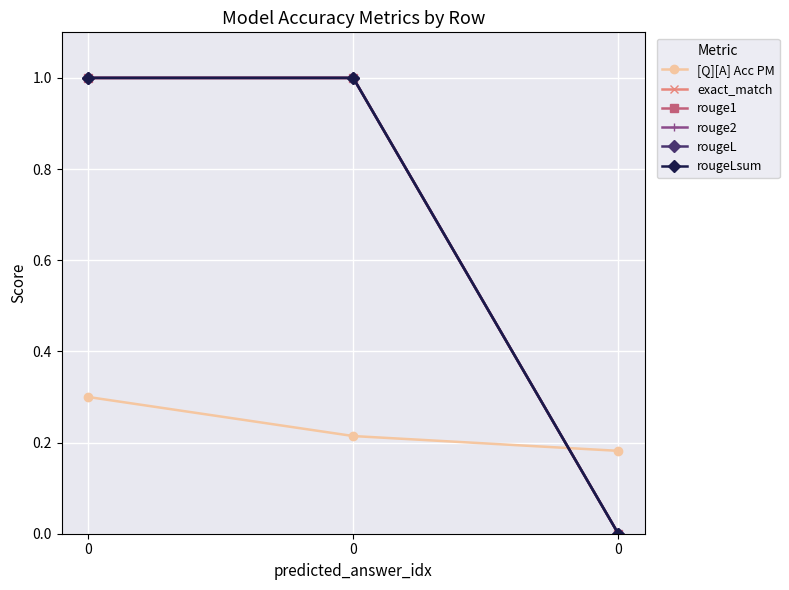

Is it true that exact_match equals 1.5 at 0?

False